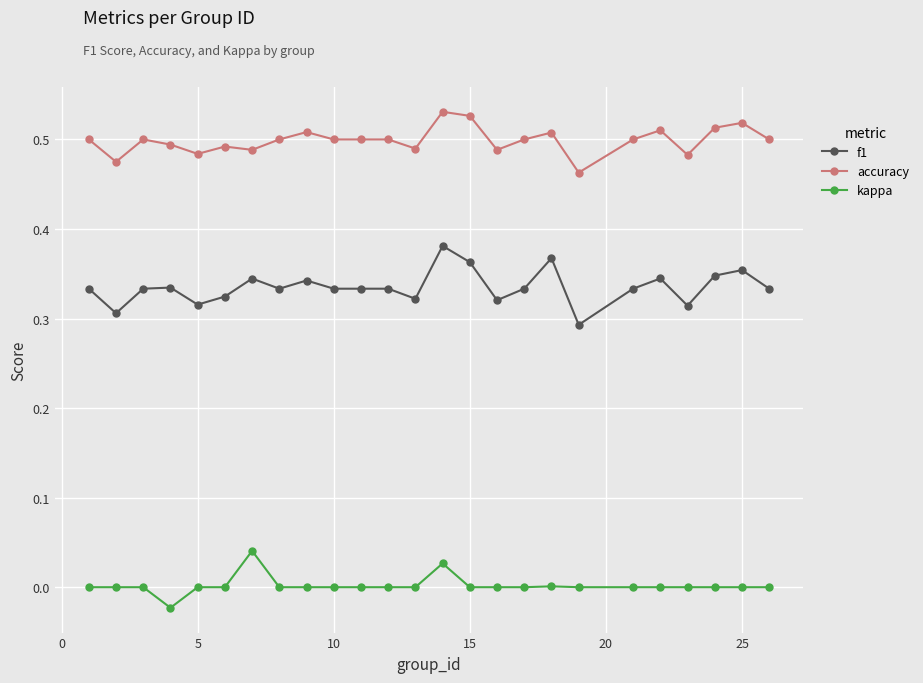

True or false: kappa and f1 cross at least once.

False